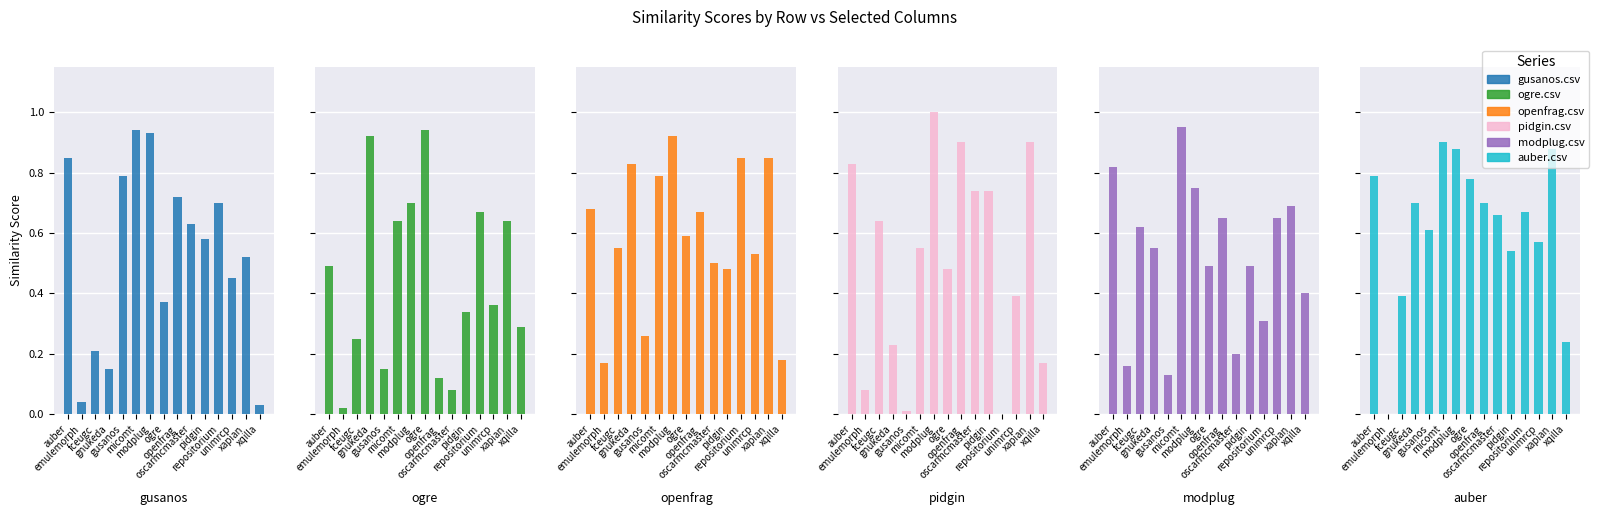

What is the total value across all series at repositorium?

3.2